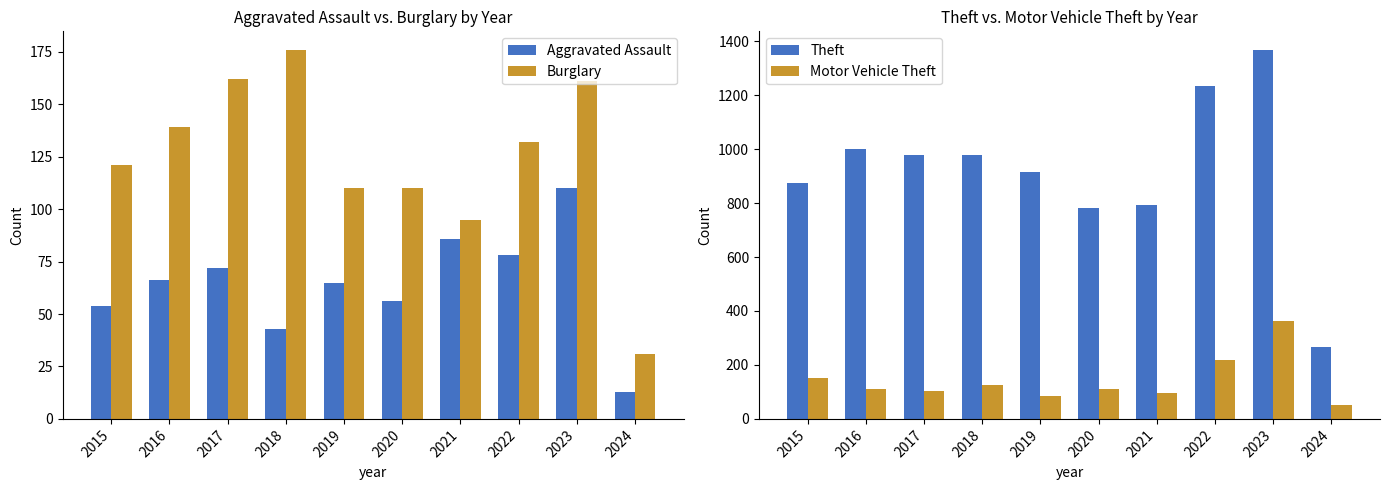

Reading left to right, transcribe all the data shown in this chart.

Aggravated Assault: 2015=54	2016=66	2017=72	2018=43	2019=65	2020=56	2021=86	2022=78	2023=110	2024=13
Burglary: 2015=121	2016=139	2017=162	2018=176	2019=110	2020=110	2021=95	2022=132	2023=161	2024=31
Theft: 2015=874	2016=999	2017=979	2018=977	2019=914	2020=782	2021=791	2022=1235	2023=1368	2024=267
Motor Vehicle Theft: 2015=152	2016=110	2017=104	2018=127	2019=84	2020=109	2021=96	2022=219	2023=364	2024=53